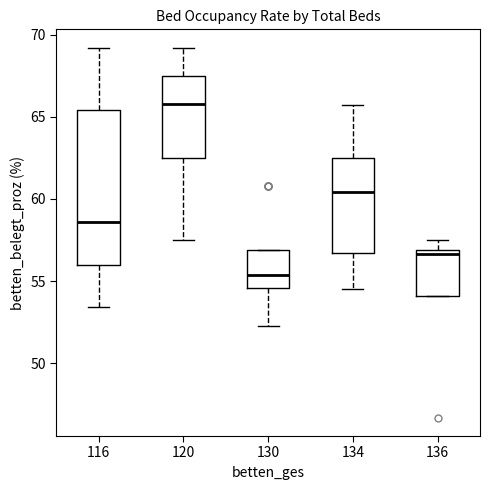

Comparing the boxes themselves (not the whiskers), which one is the tallest?

116